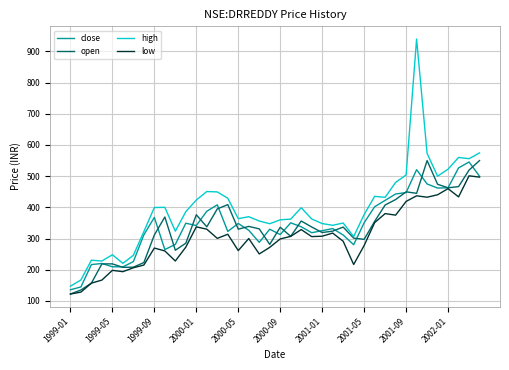

Which series has the widest spread of values?

high